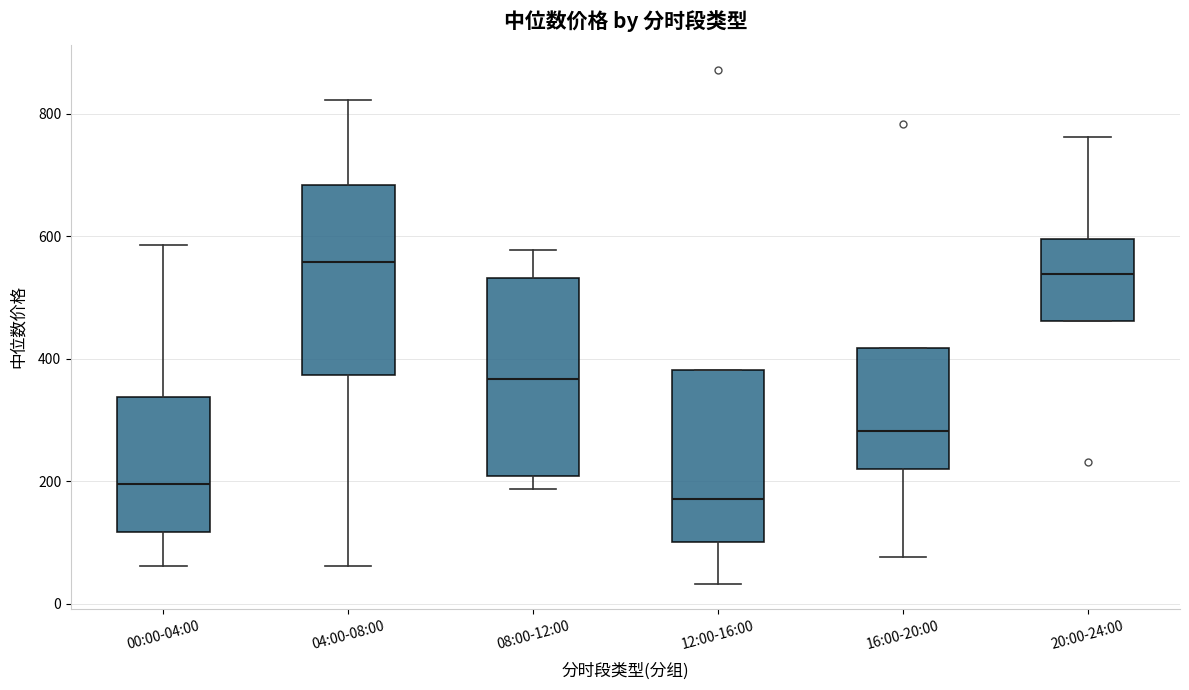

Which box has the lowest median line?

12:00-16:00